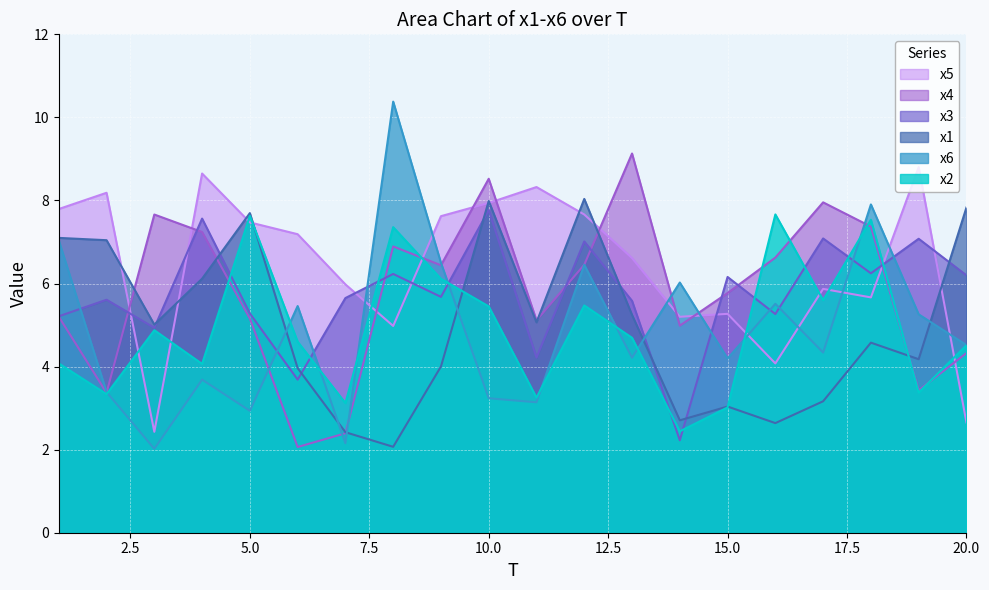

At how many categories does at least one series exceed 7?

17